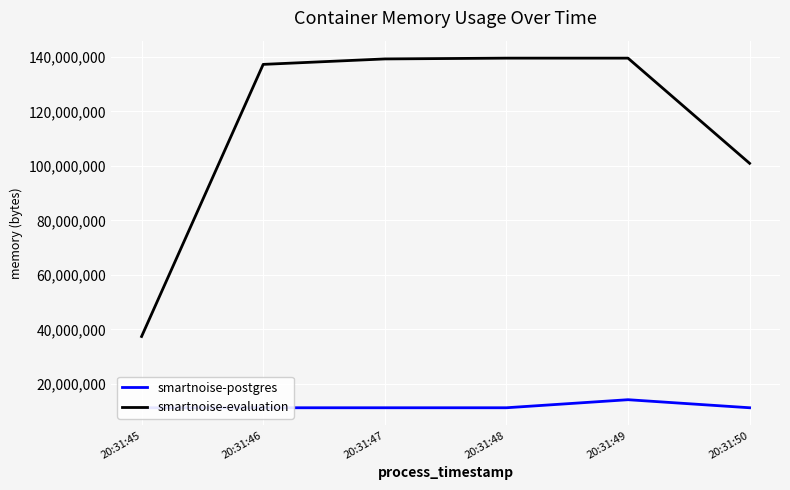

True or false: smartnoise-postgres has a value of 2813901 at 20:31:47.

False